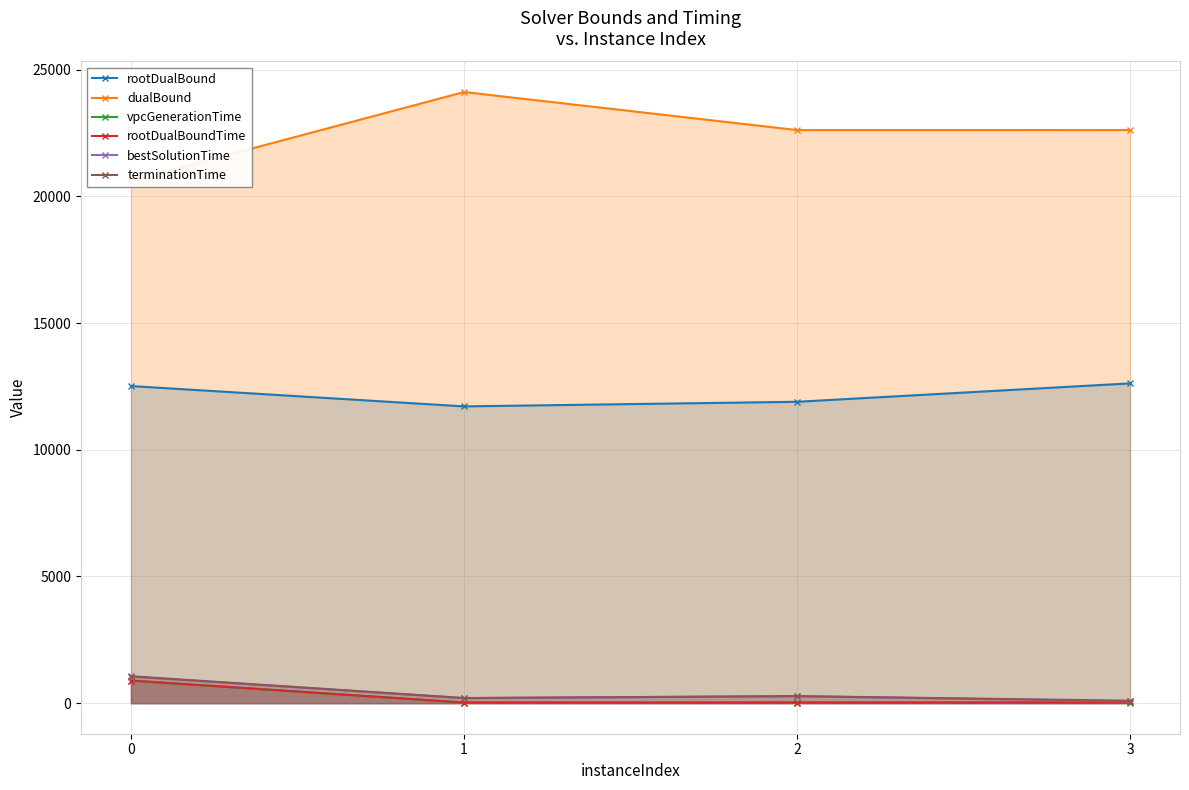

Which series has the largest total across all categories?

dualBound